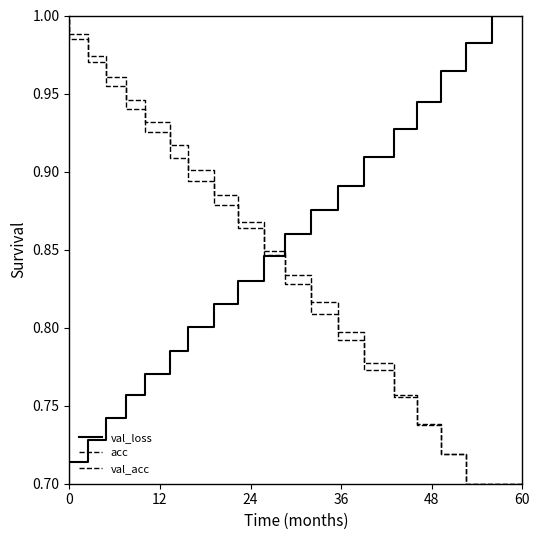

How many lines are shown in the chart?

3